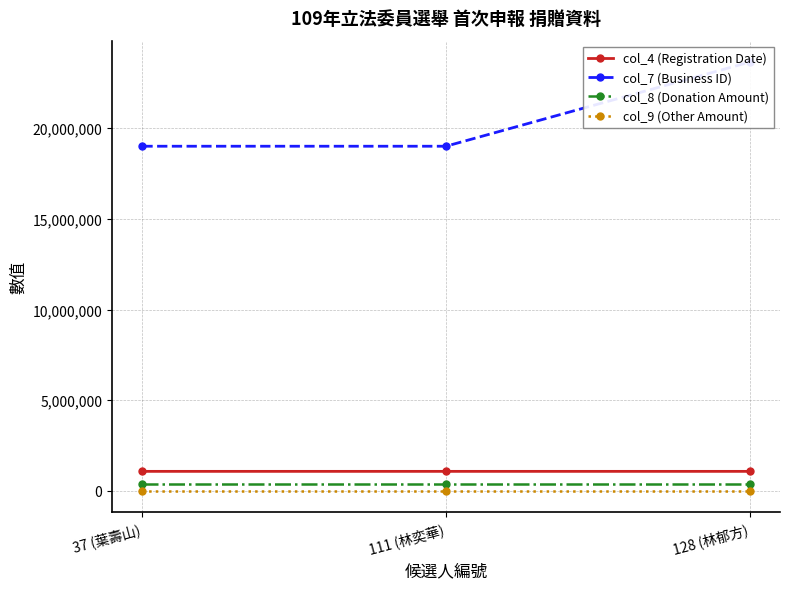

What is the lowest value of the col_7 (Business ID) series?

19004316